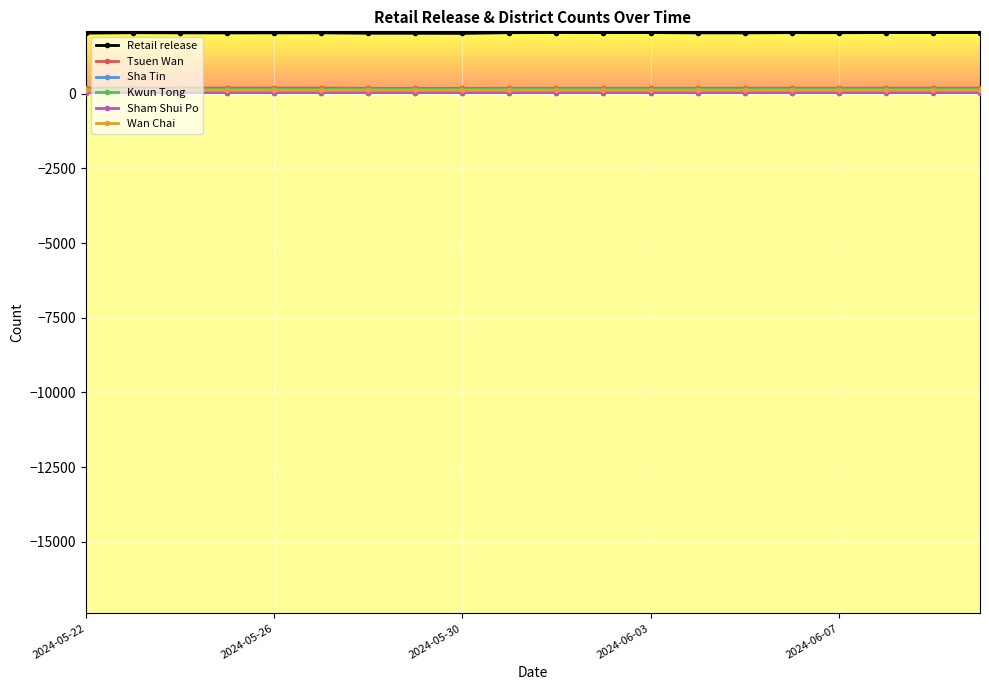

At how many categories does at least one series exceed 1726?

20